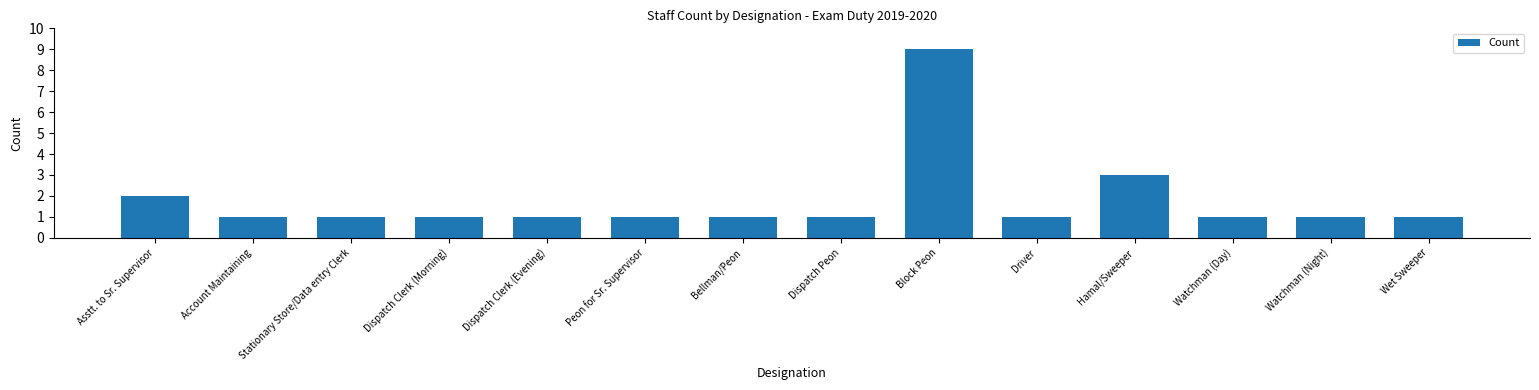

At which label is the value closest to 5?

Hamal/Sweeper